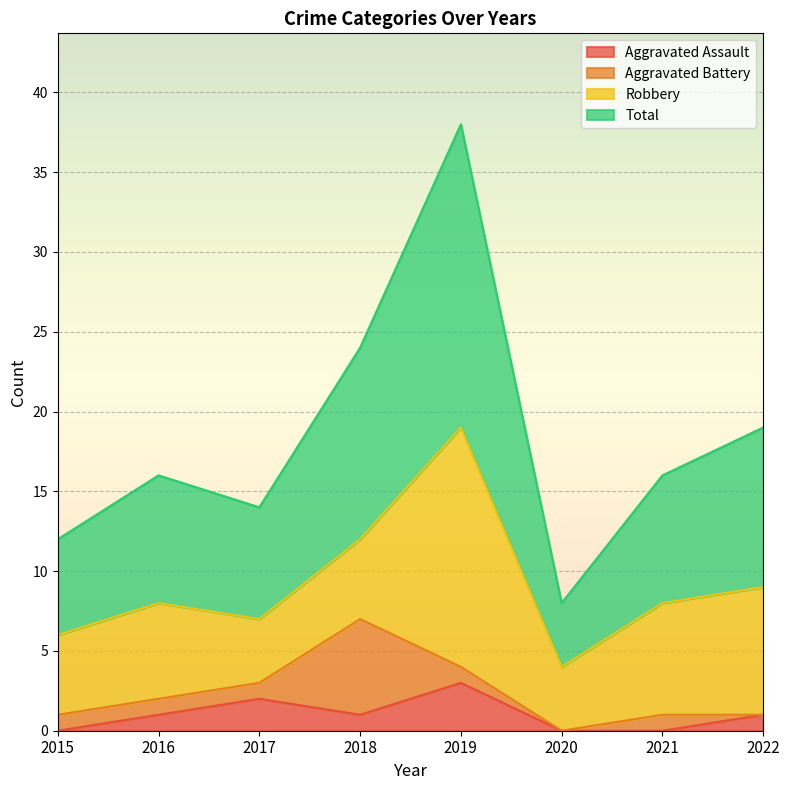

What is the spread (max minus min) of values at 2017?

12